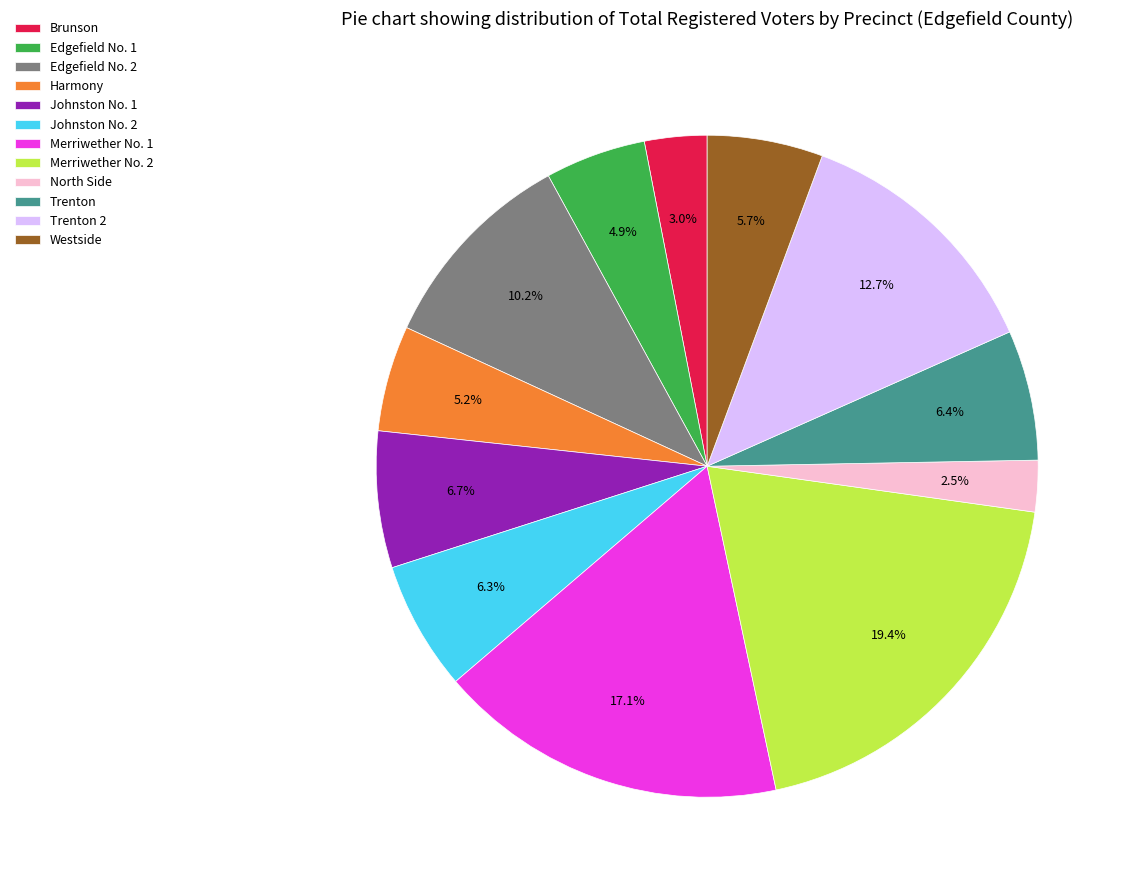

Is the sum of Westside and Merriwether No. 1 greater than half?

No